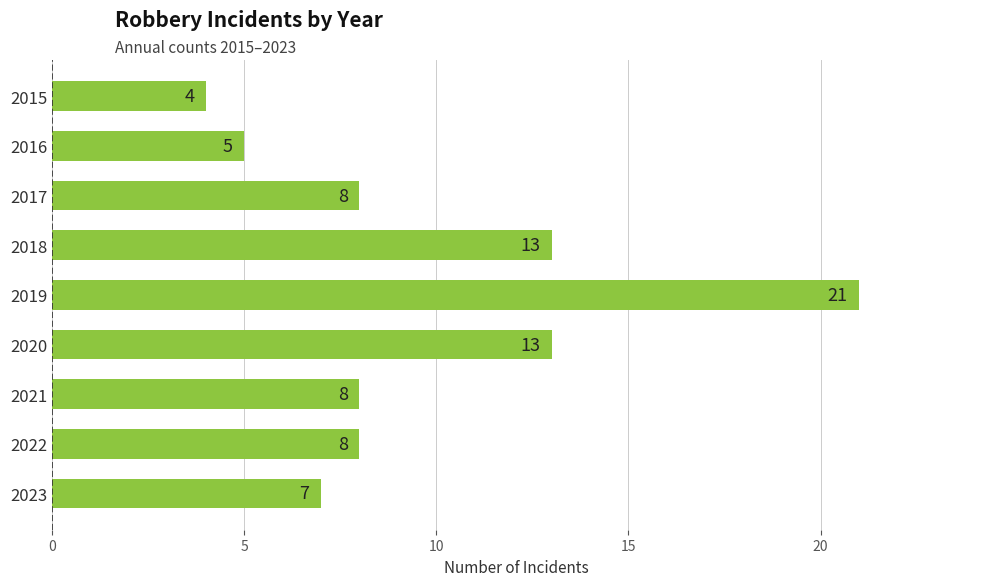

Are the bars grouped side by side (vs. stacked)?

No